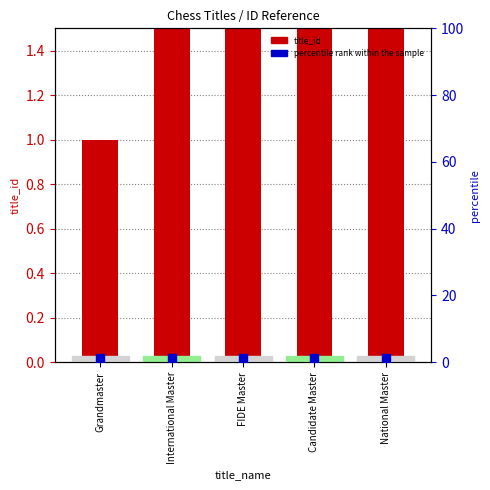

What are all the series names shown in the legend?

title_id, percentile rank within the sample